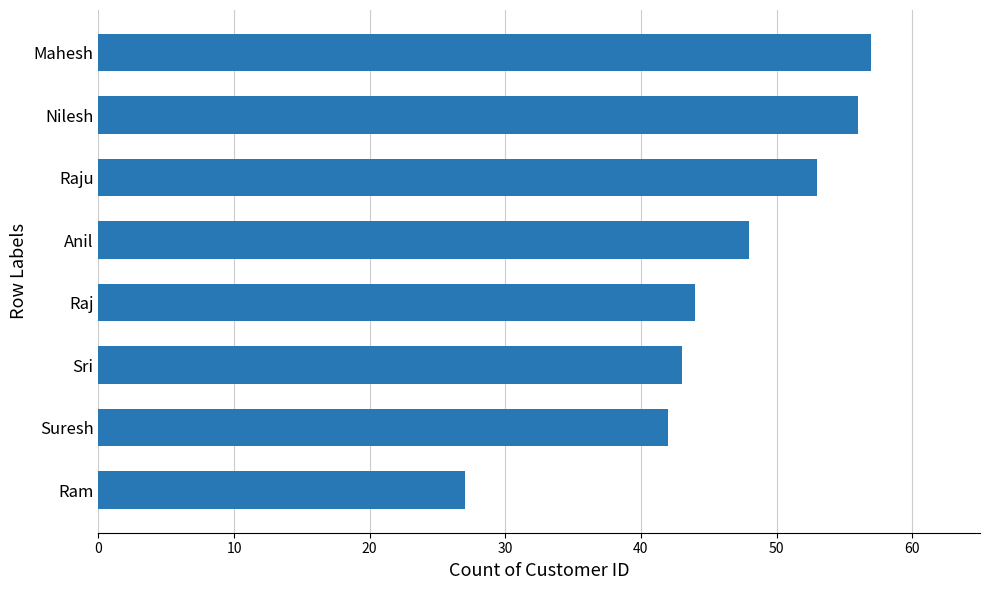

How many series are shown in this chart?

1